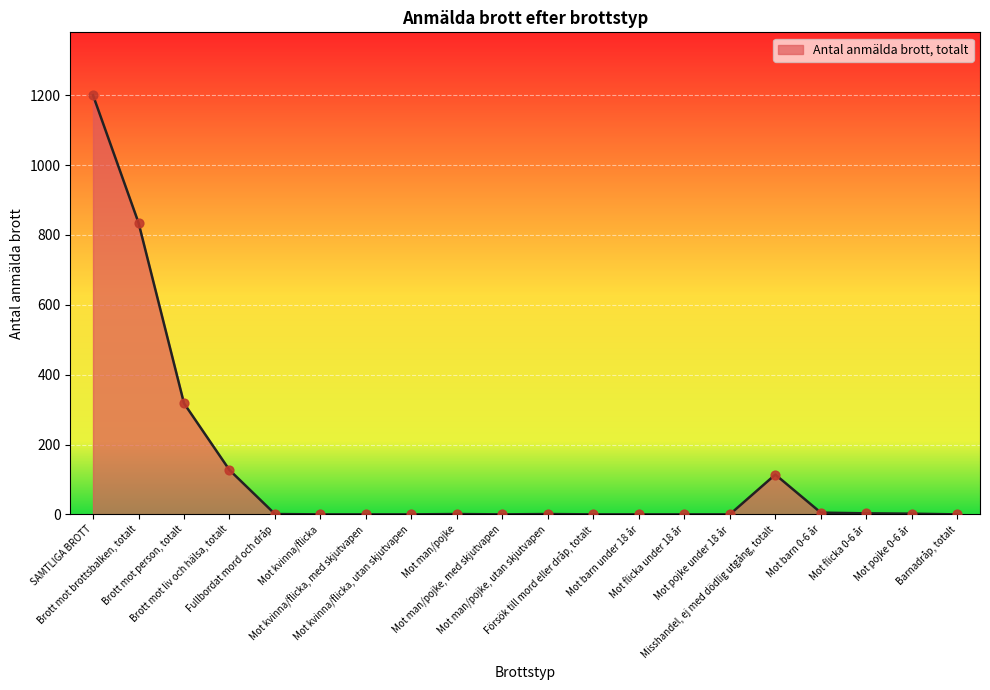

What is the change in value from Fullbordat mord och dråp to Mot man/pojke, med skjutvapen?

-1